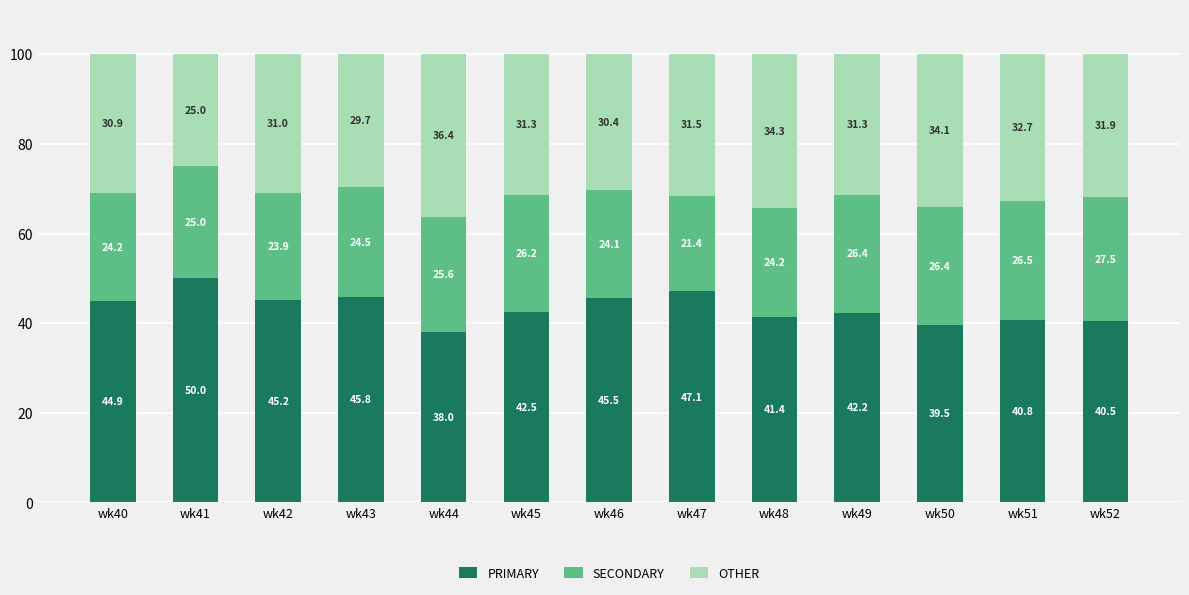

What is the total value across all series at wk44?

100.0